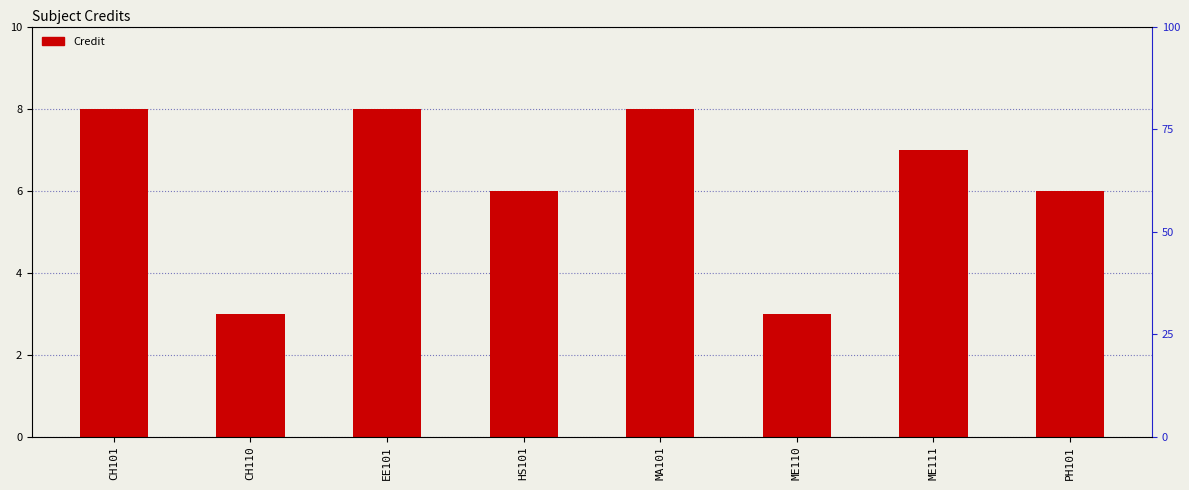

Which has a higher value, ME111 or PH101?

ME111